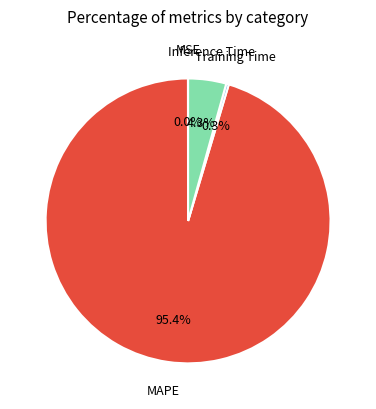

Which has a higher value, MAPE or Inference Time?

MAPE